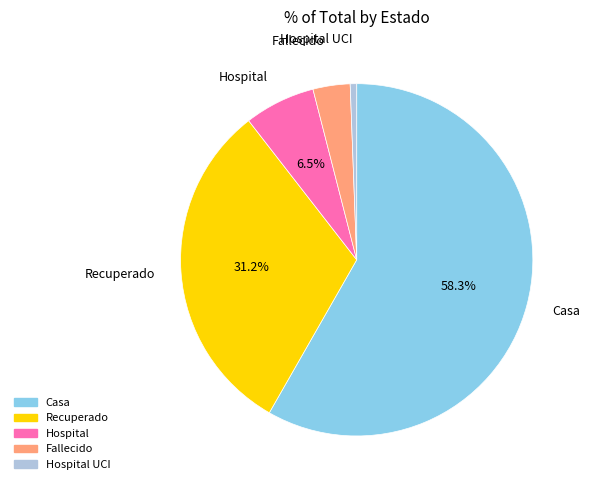

Is there any slice that represents more than half of the pie?

Yes